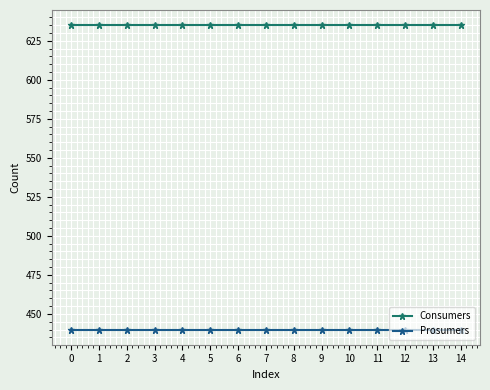

What is the total value across all series at 3?

1075